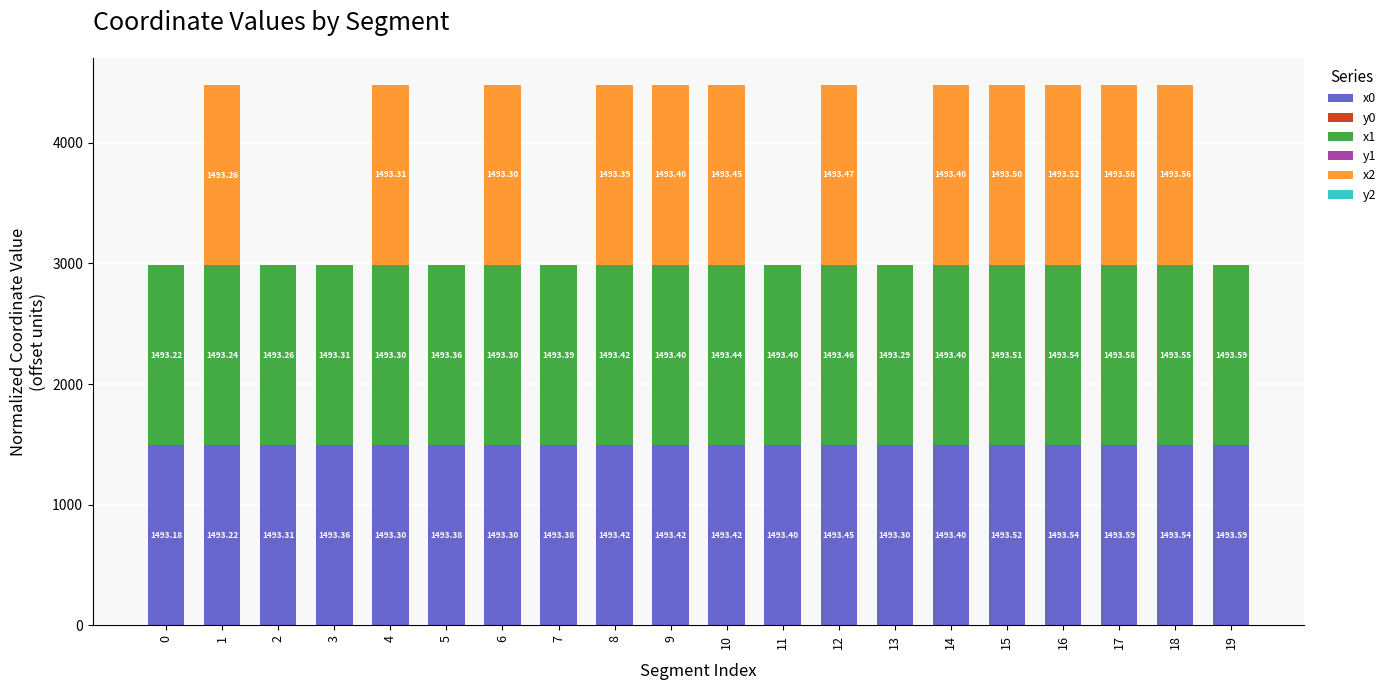

How many categories are shown in the chart?

20